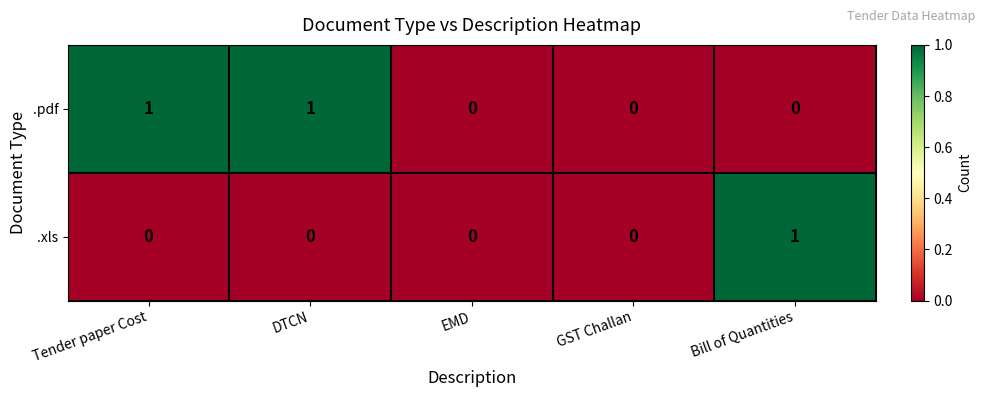

Which series has the largest total across all categories?

.pdf